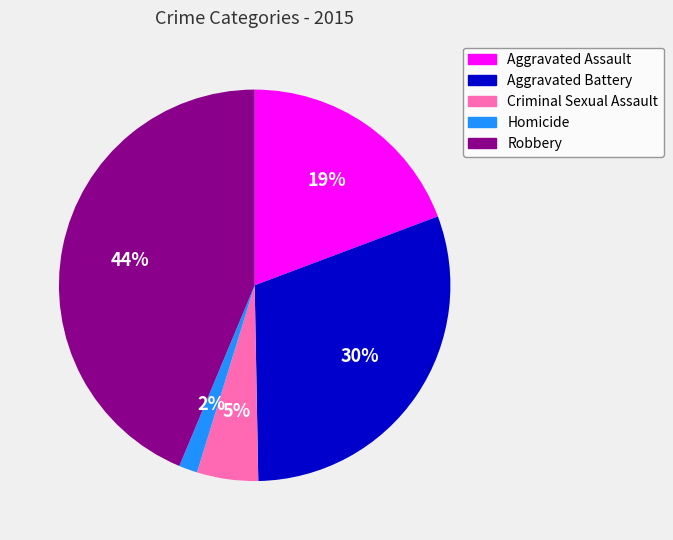

To the nearest percent, what percentage of the pie is Homicide?

2%